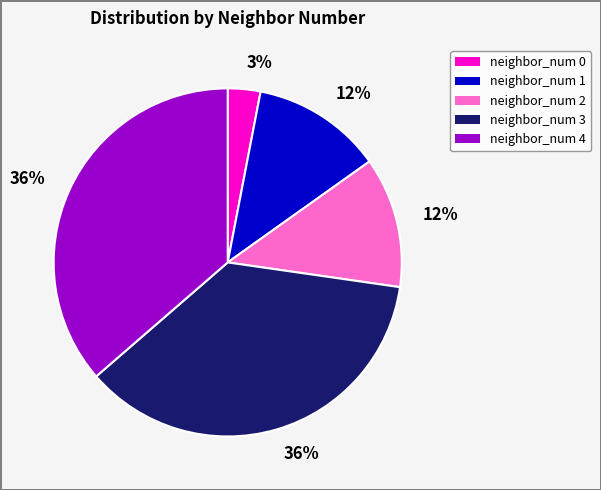

Count the number of slices in the pie.

5